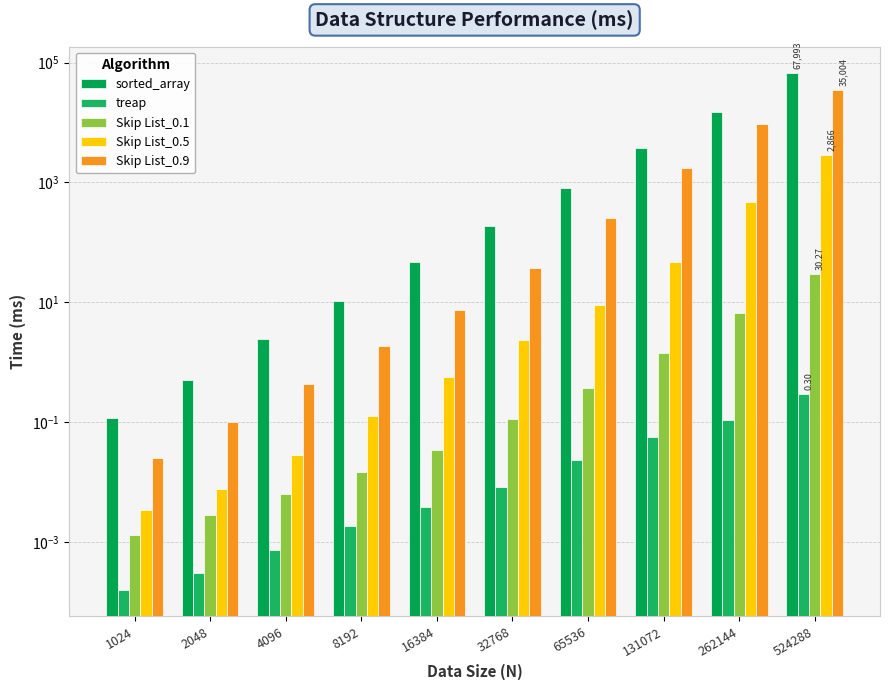

What is the value of the Skip List_0.9 bar at the 5th from the left?

7.3